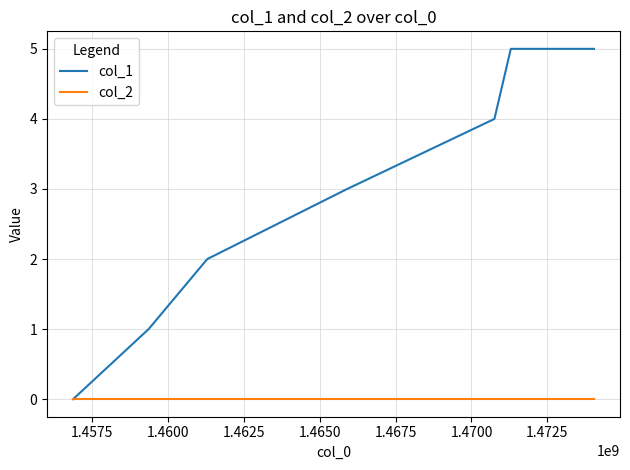

List the series in order of their peak value, lowest first.

col_2, col_1